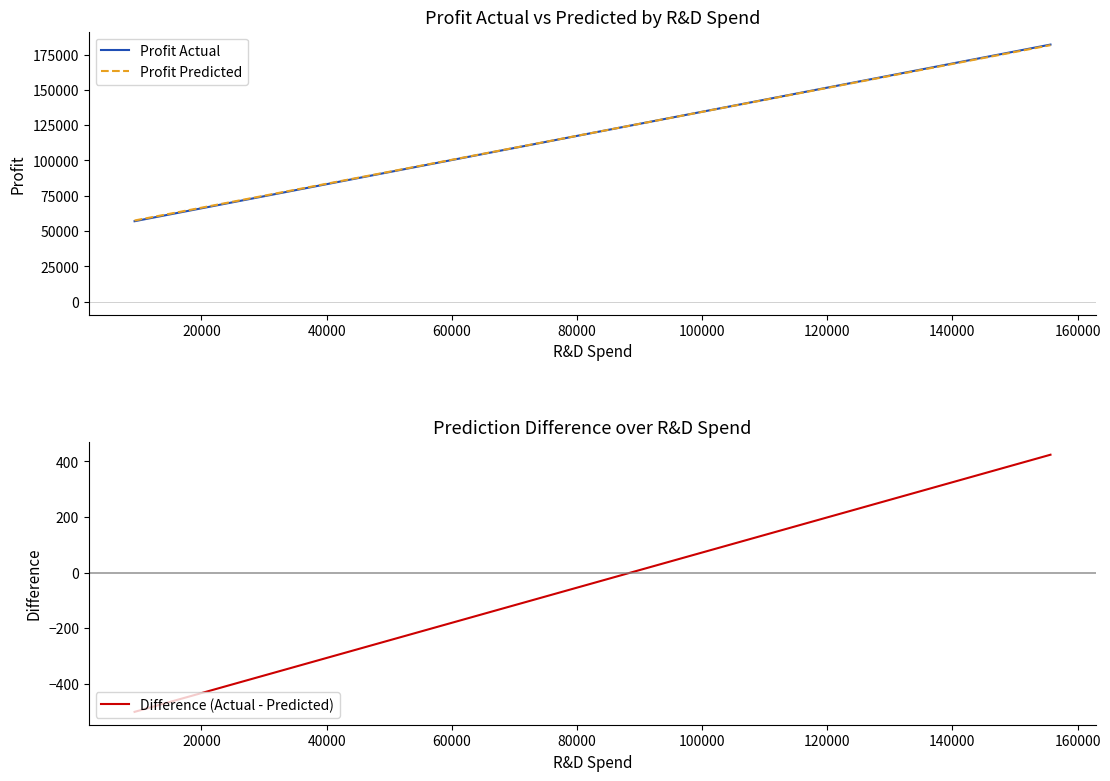

What is the lowest value of the Profit Actual series?

56991.5